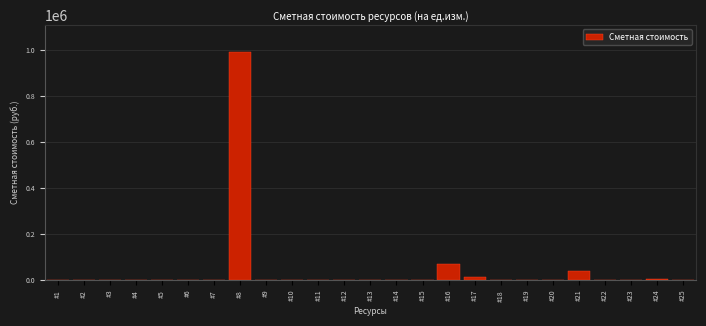

What is the sum of all values?

1111631.8